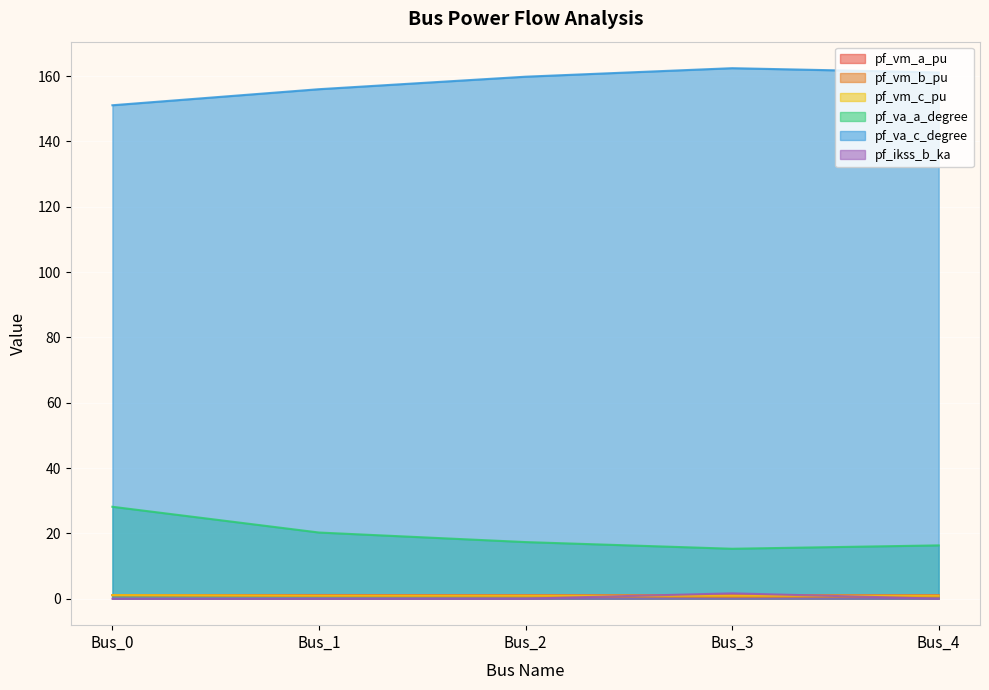

What are all the series names shown in the legend?

pf_vm_a_pu, pf_vm_b_pu, pf_vm_c_pu, pf_va_a_degree, pf_va_c_degree, pf_ikss_b_ka